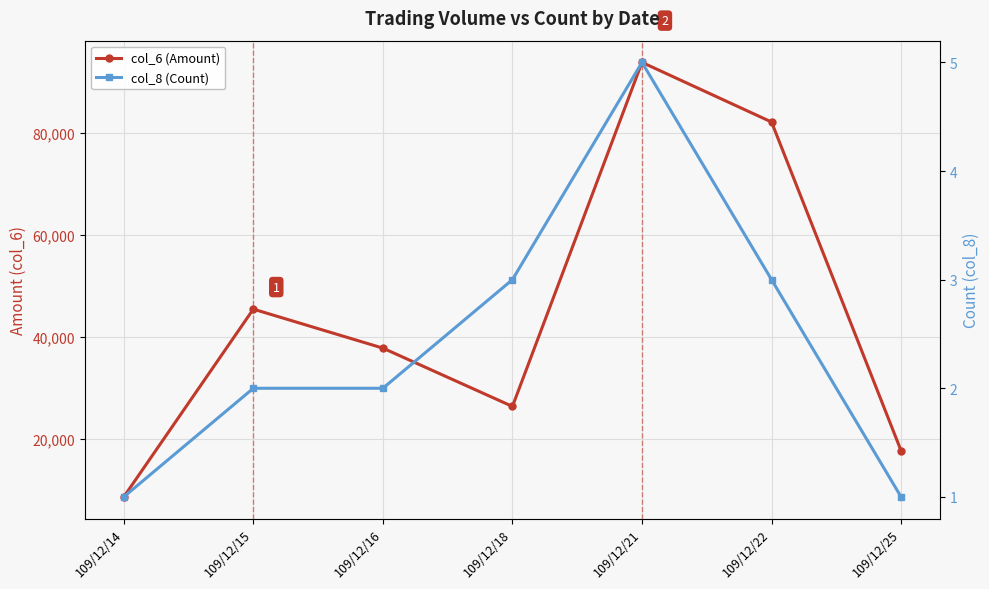

Which category has the highest value in the col_6 (Amount) series?

109/12/21